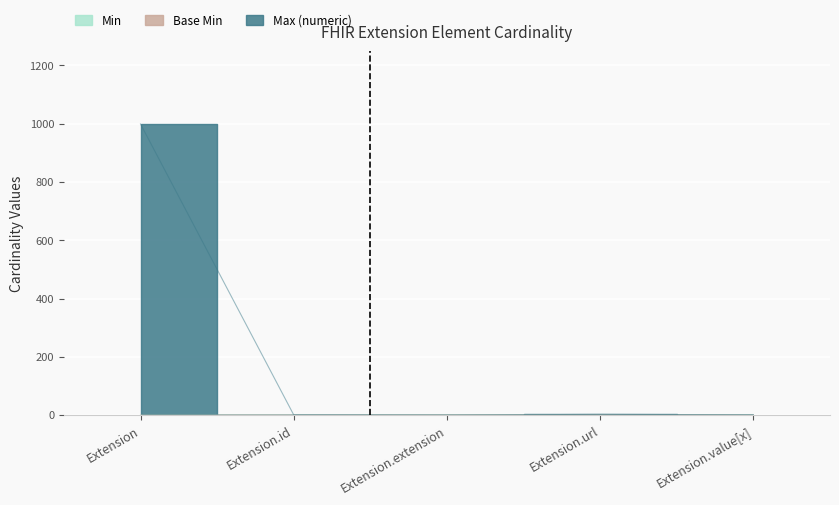

Reading left to right, extract all data points from this chart.

Min: 0	0	0	1	0
Base Min: 0	0	0	2	0
Max (numeric): 999	1	0	3	1